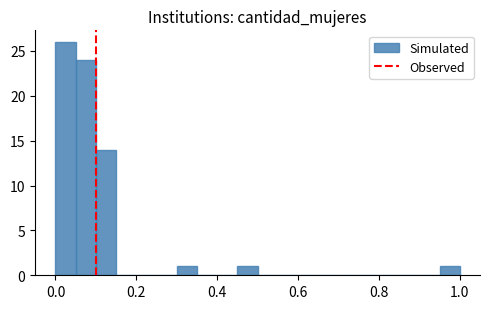

Around what value on the x-axis is the tallest bar? Give the approximate position of its centre, as read against the axis.

0.02